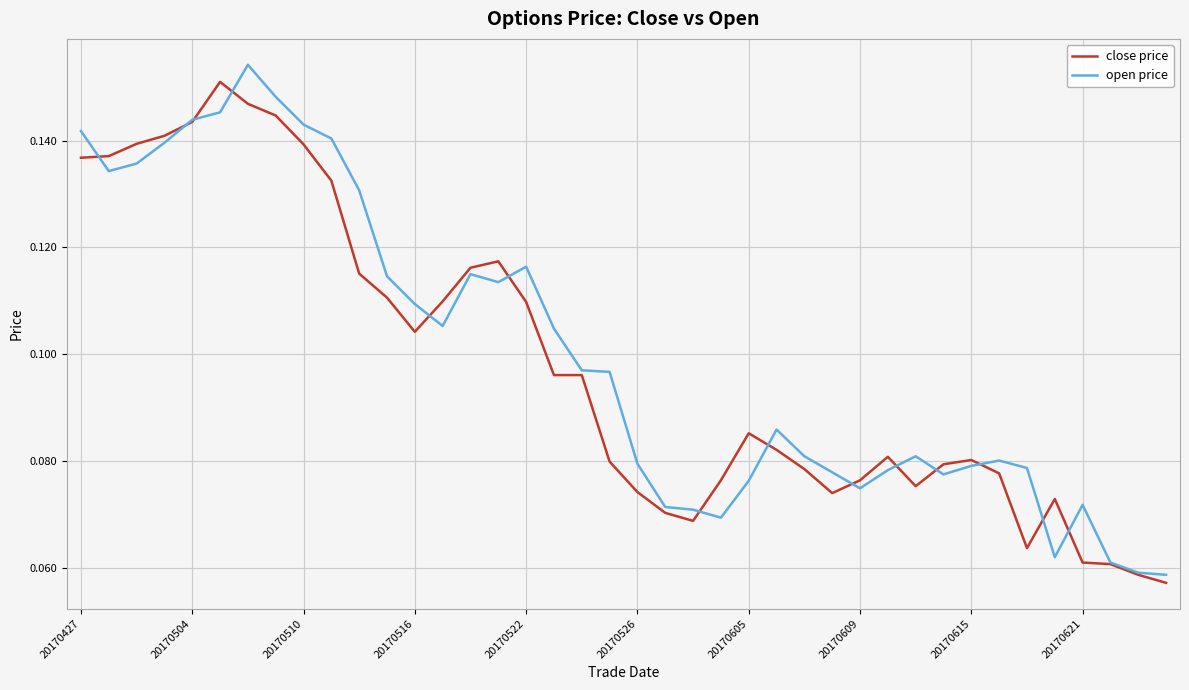

What is the highest value of the close price series?

0.2